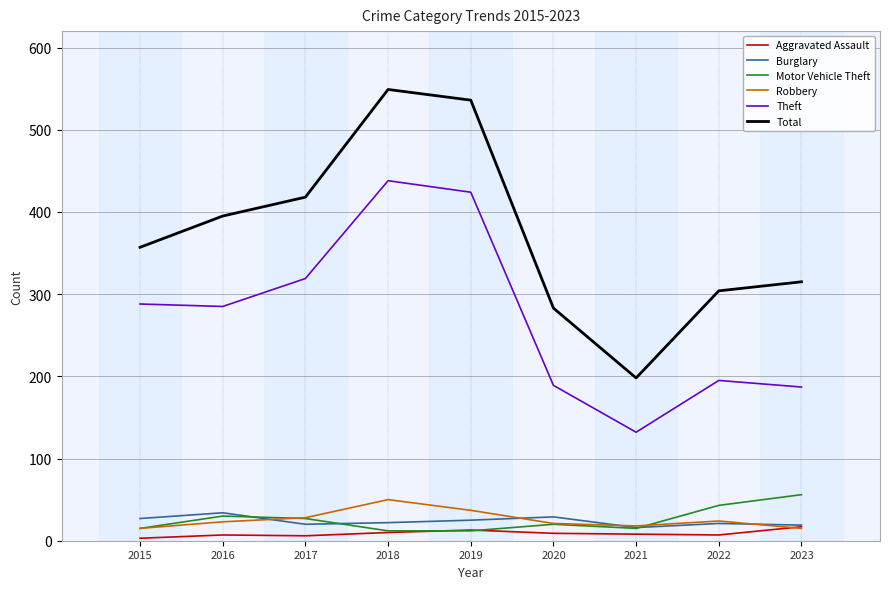

In Total, how many points are lower than both neighbors (excluding endpoints)?

1